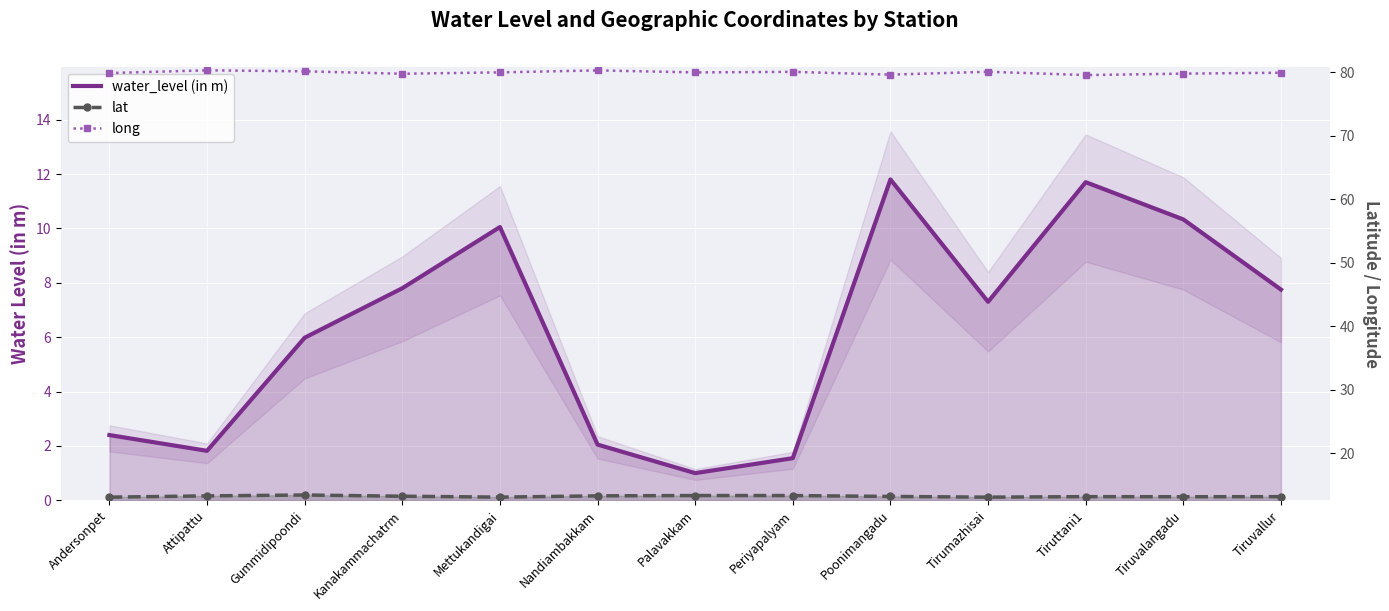

At Poonimangadu, list the series in order from largest to smallest.

long, lat, water_level (in m)